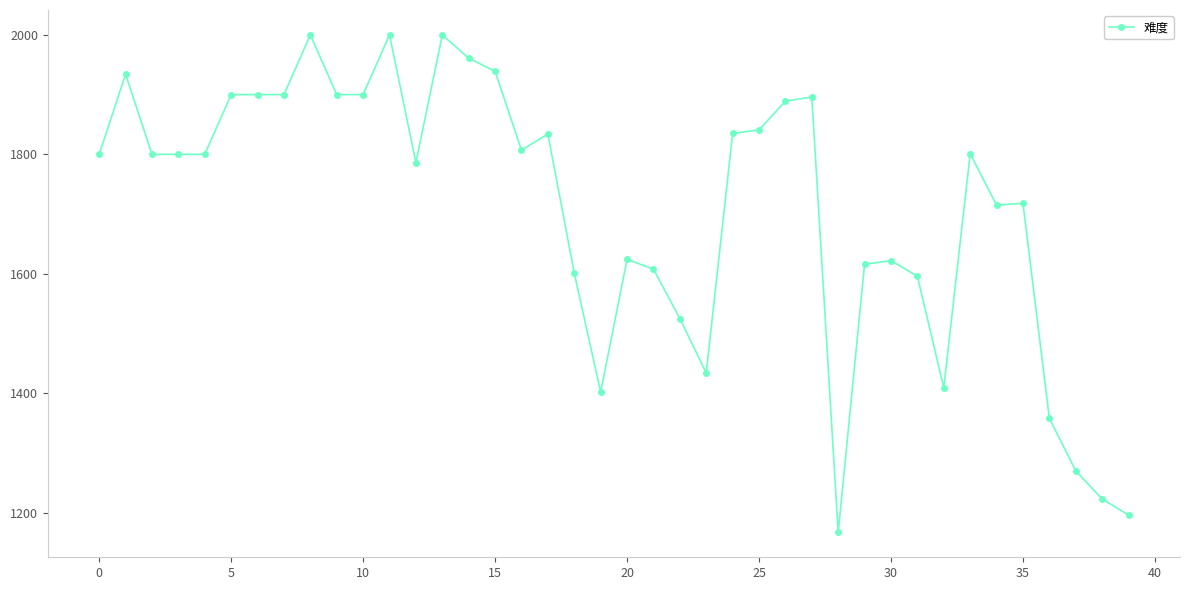

What is the difference between the maximum and second lowest values?

804